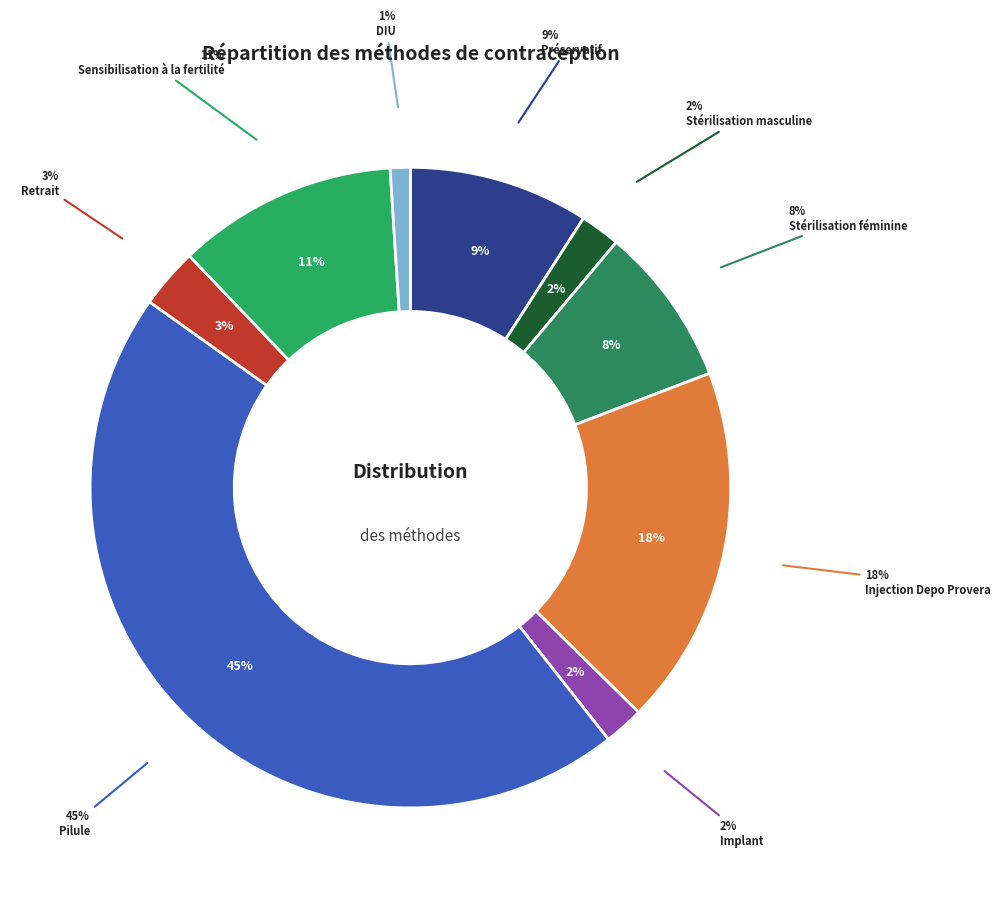

Which slice is the smallest?

DIU